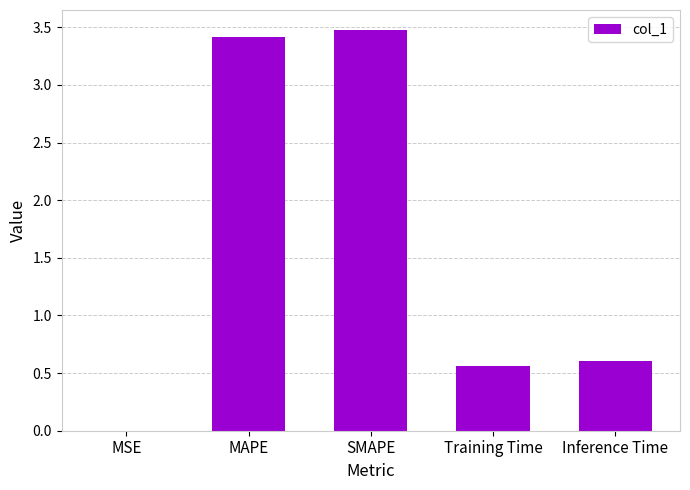

What is the sum of all values?

8.1